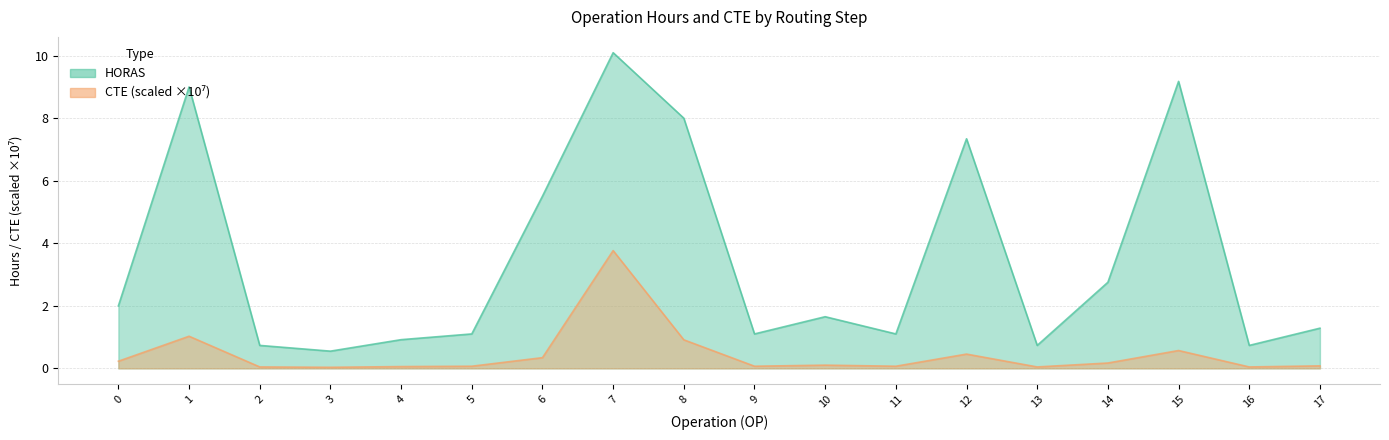

What is the sum of the CTE_scaled values at 11 and 7?

3.8